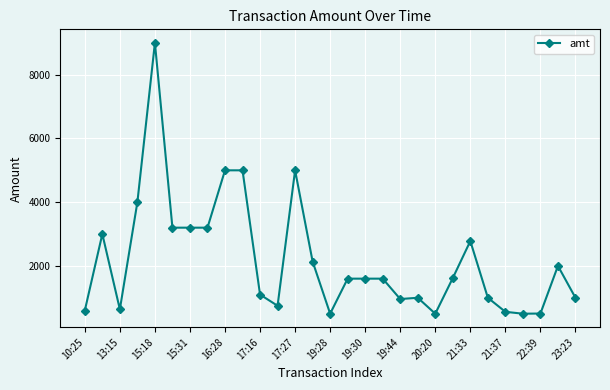

True or false: there are more than 2 points higher than both neighbors.

True